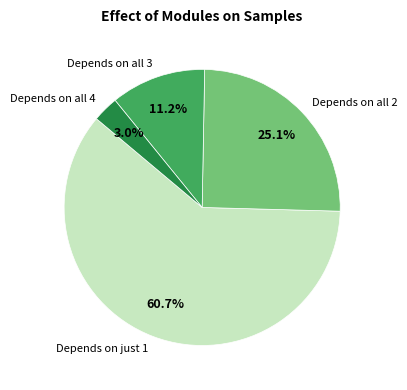

How many segments does this pie chart have?

4